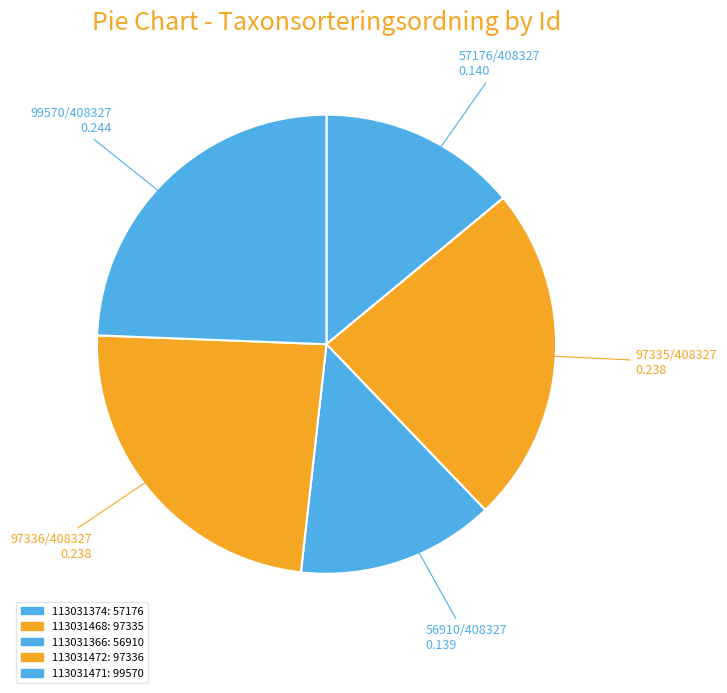

To the nearest percent, what is the difference between the largest and smallest slice percentages?

10%